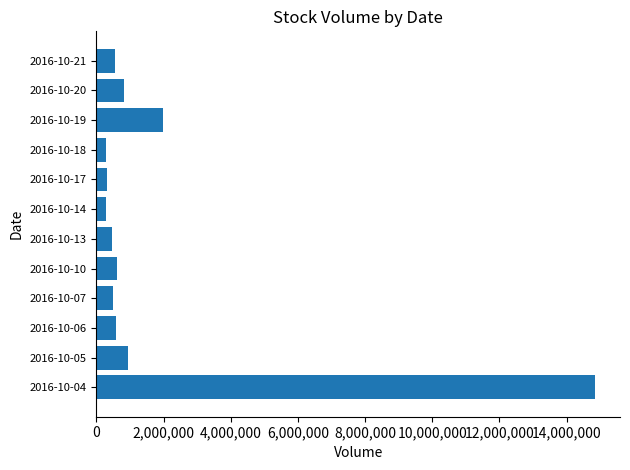

Is it true that the value at 2016-10-19 is 1969180?

True